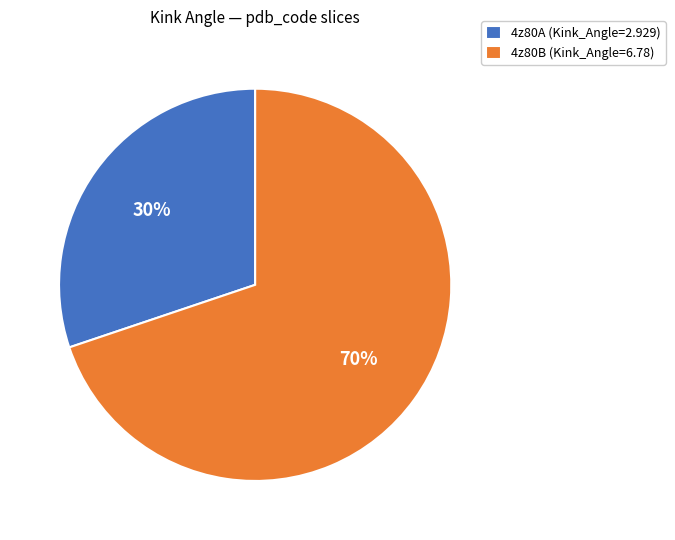

The 4z80A slice represents 16% of the pie. True or false?

False